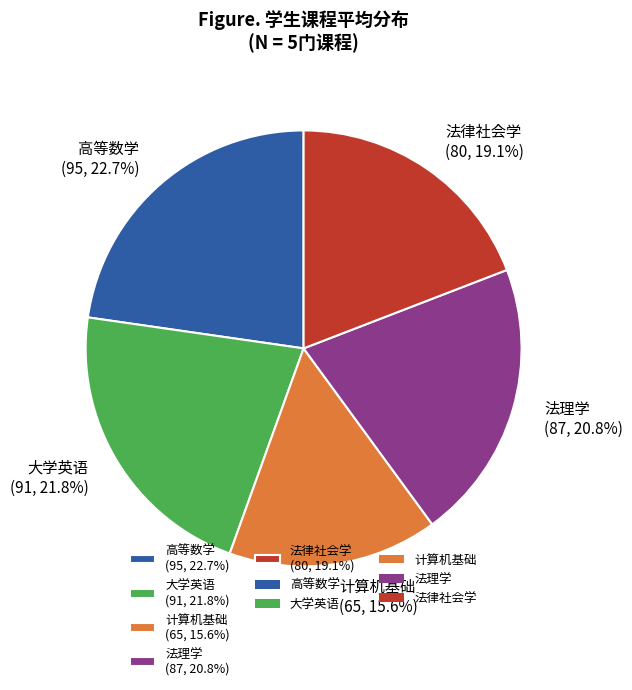

To the nearest percent, what is the difference between the largest and smallest slice percentages?

7%